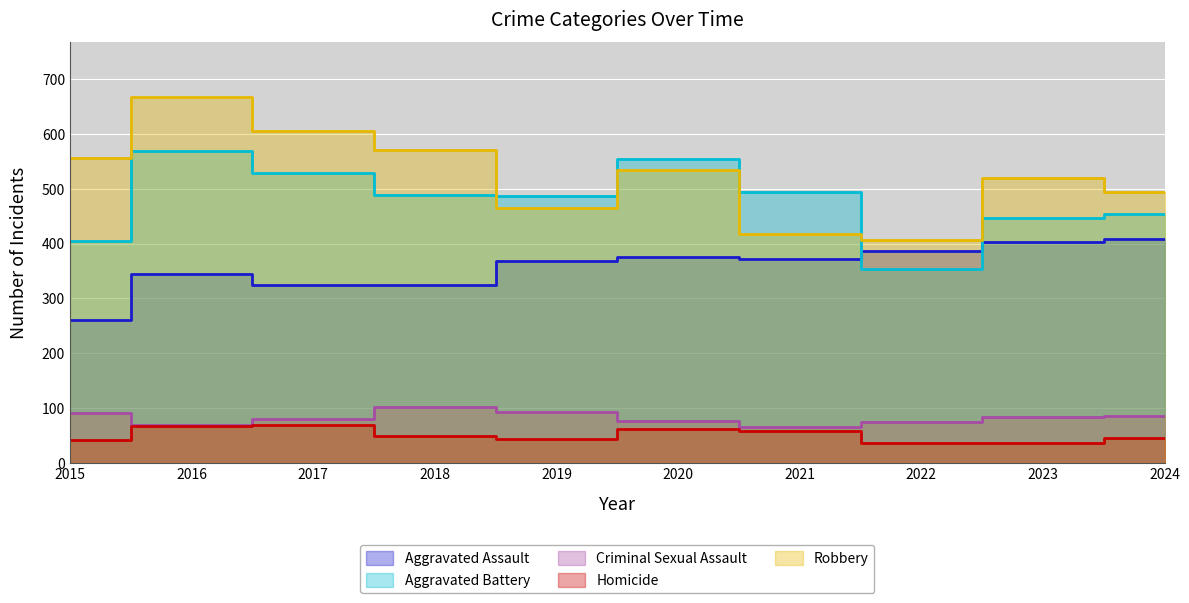

Where does the Aggravated Assault series first go above 372?

2020